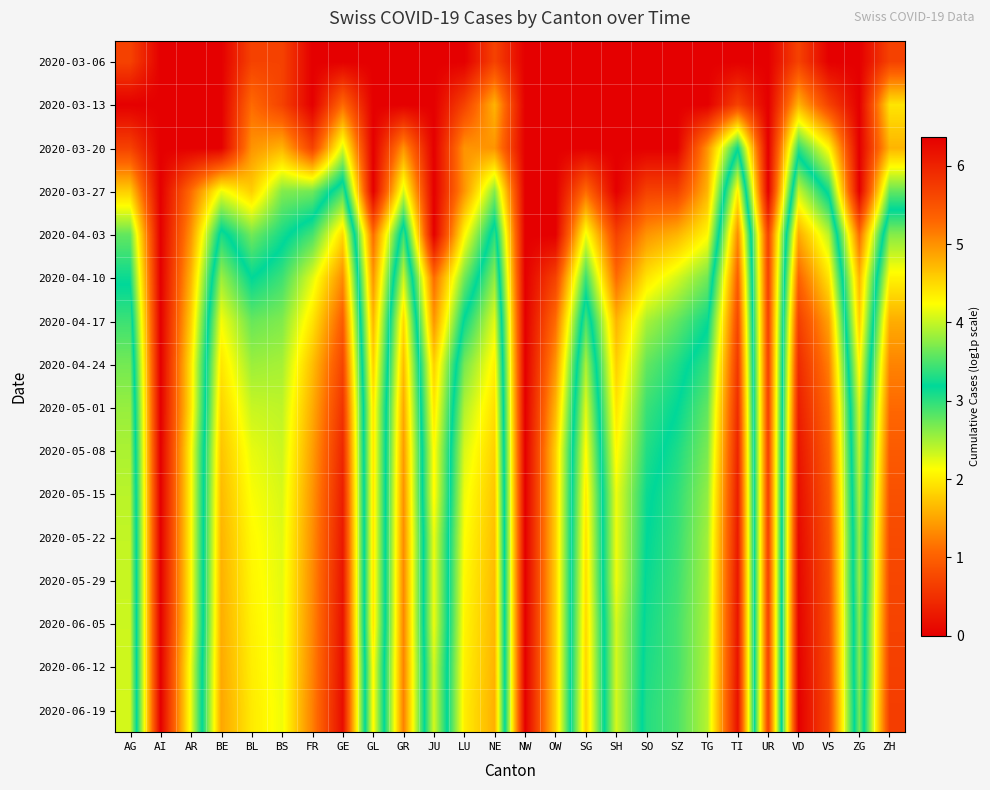

Rank the series at BL from lowest to highest value.

2020-03-06, 2020-03-13, 2020-03-20, 2020-03-27, 2020-04-03, 2020-04-10, 2020-04-17, 2020-04-24, 2020-05-01, 2020-05-08, 2020-05-15, 2020-05-22, 2020-05-29, 2020-06-05, 2020-06-12, 2020-06-19